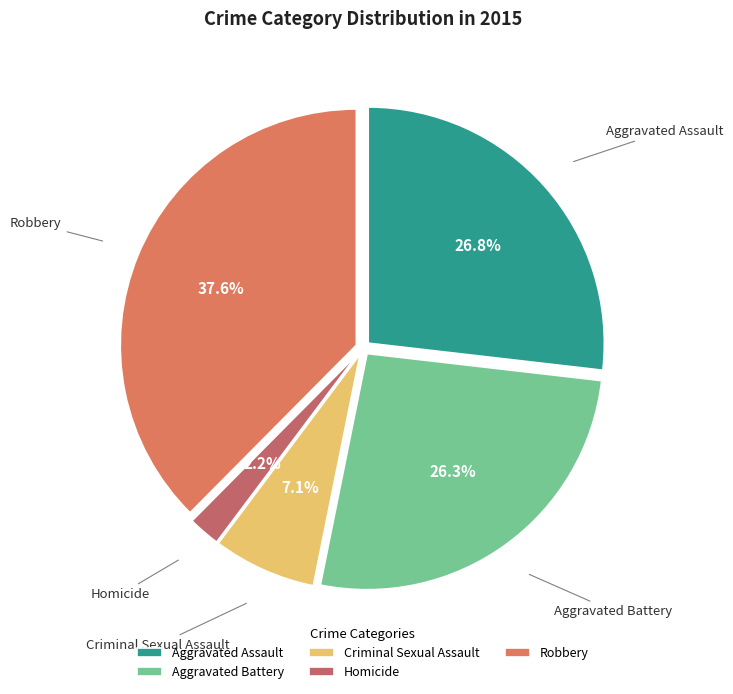

Which category has the biggest portion of the pie?

Robbery